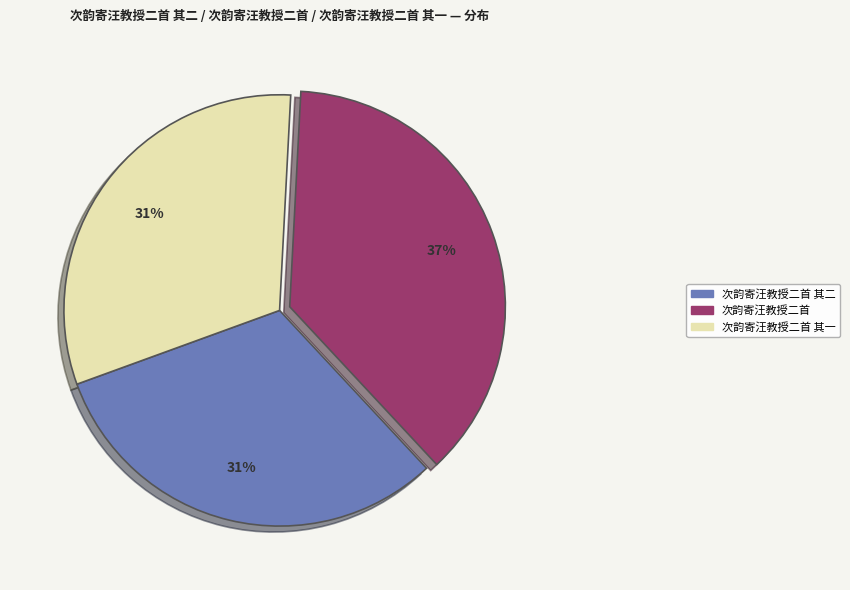

What is the largest slice in the pie chart?

次韵寄汪教授二首